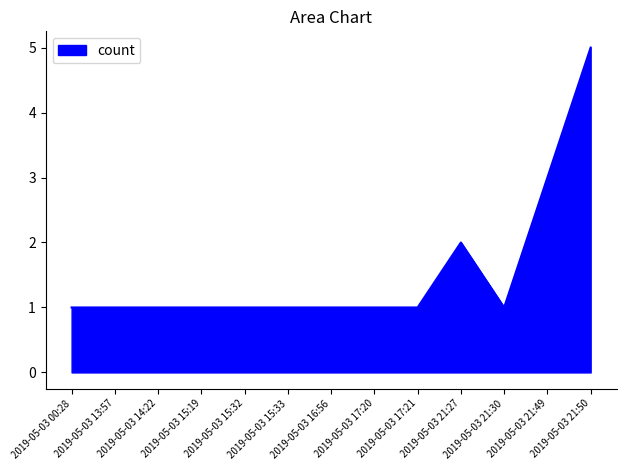

At which category does the chart reach its peak across all series?

2019-05-03 21:50